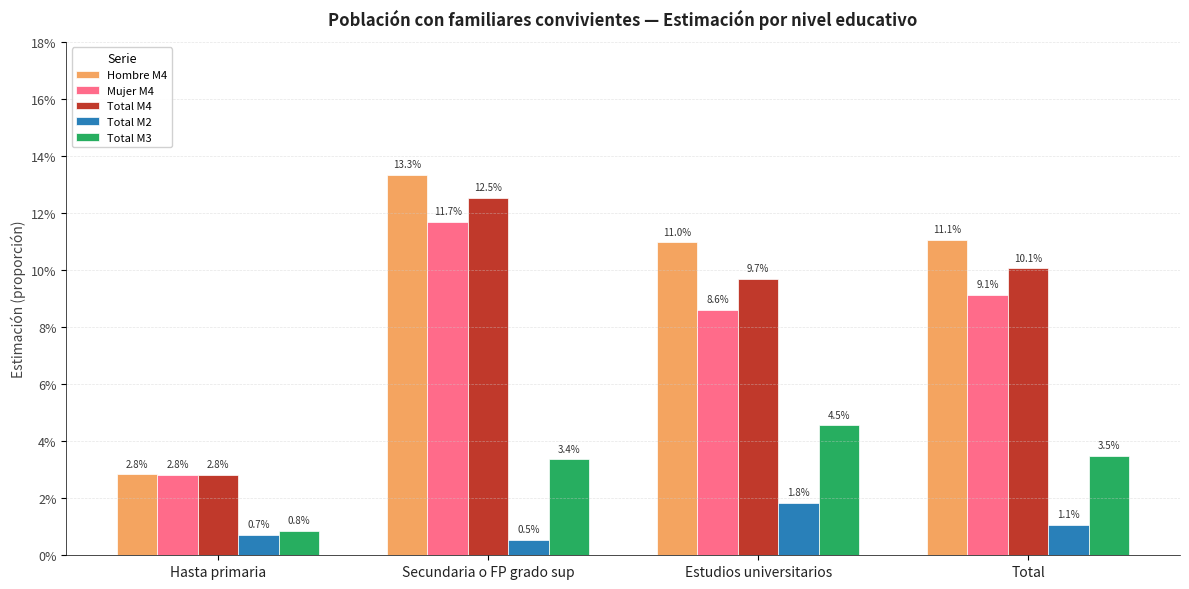

At Hasta primaria, list the series in order from smallest to largest.

Total M2, Total M3, Mujer M4, Total M4, Hombre M4